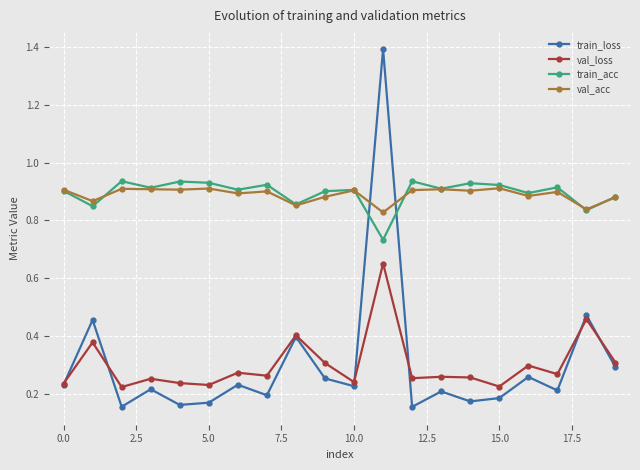

After their last crossing, which series has the higher values: train_acc or train_loss?

train_acc